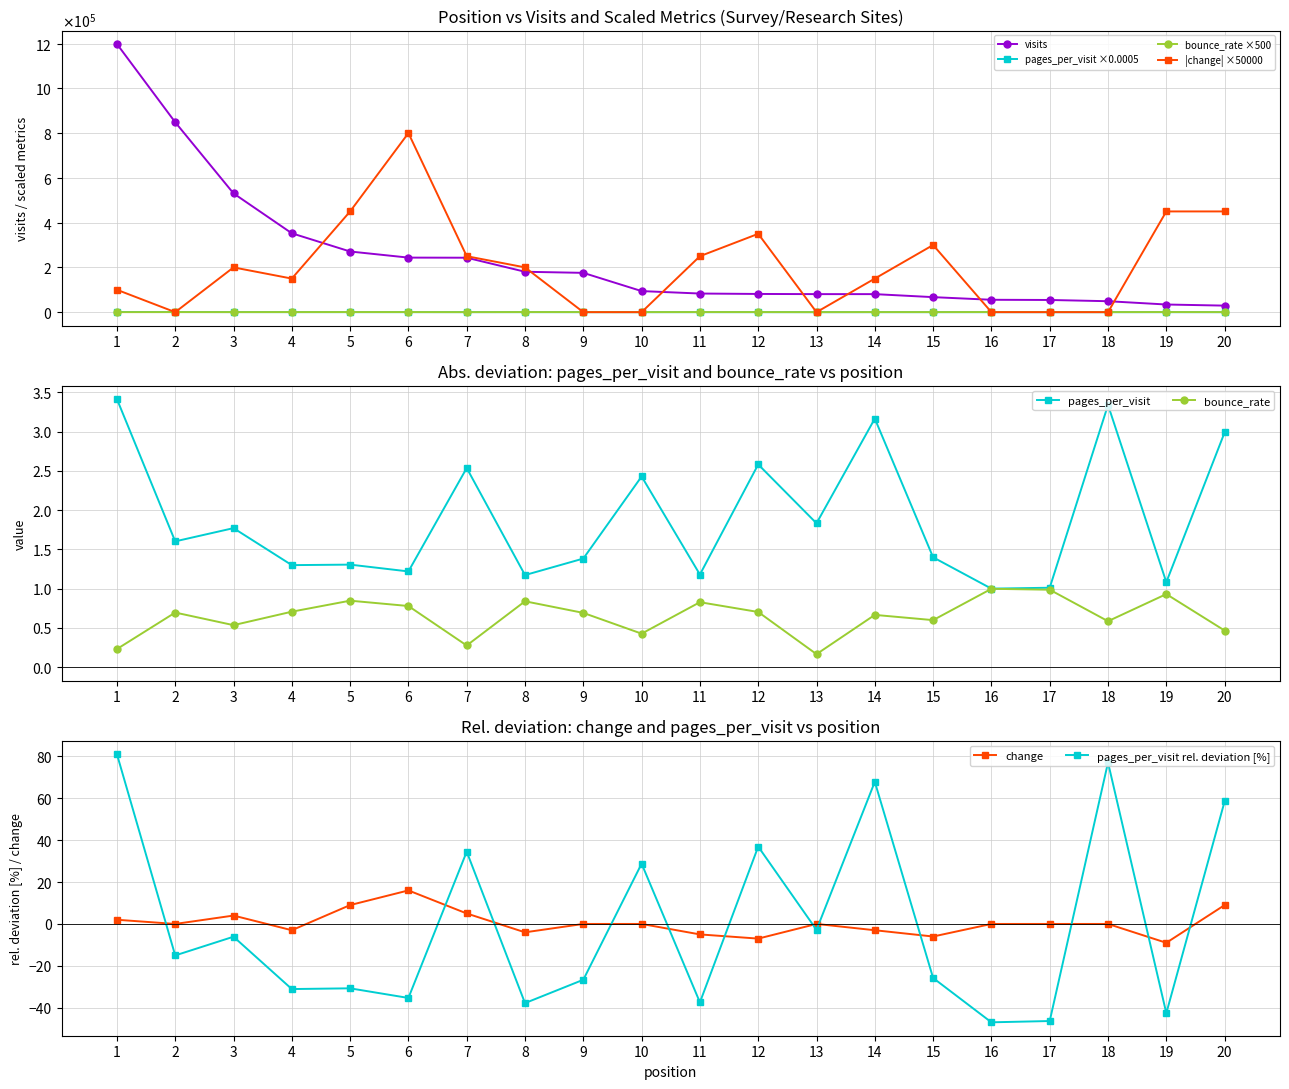

Which series has the largest range (max minus min)?

visits